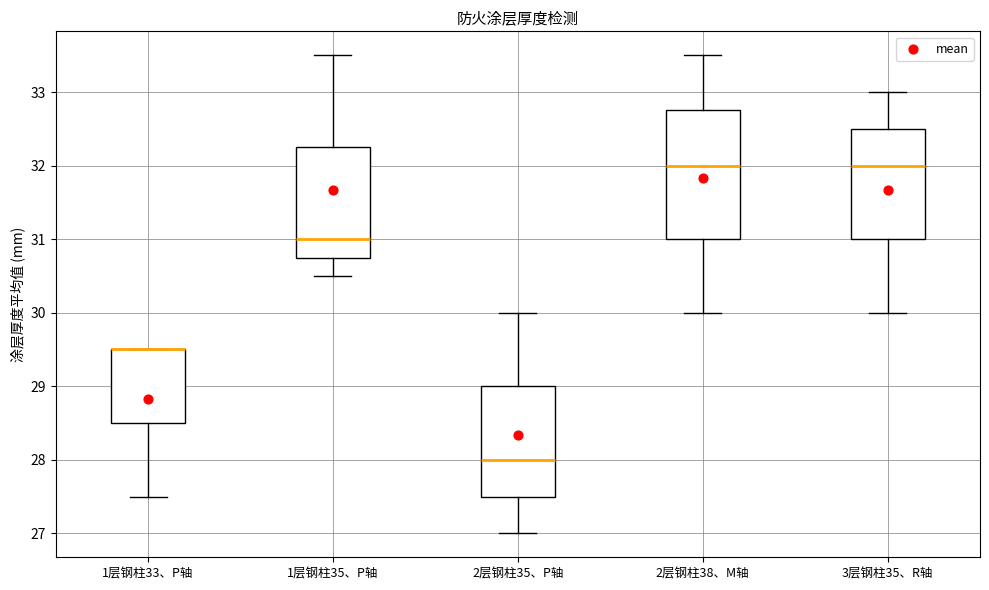

Where is the lower edge of the box for 2层钢柱38、M轴 on the y-axis? The values are not printed on the chart, so give them approximately, as read against the axis.

31.0